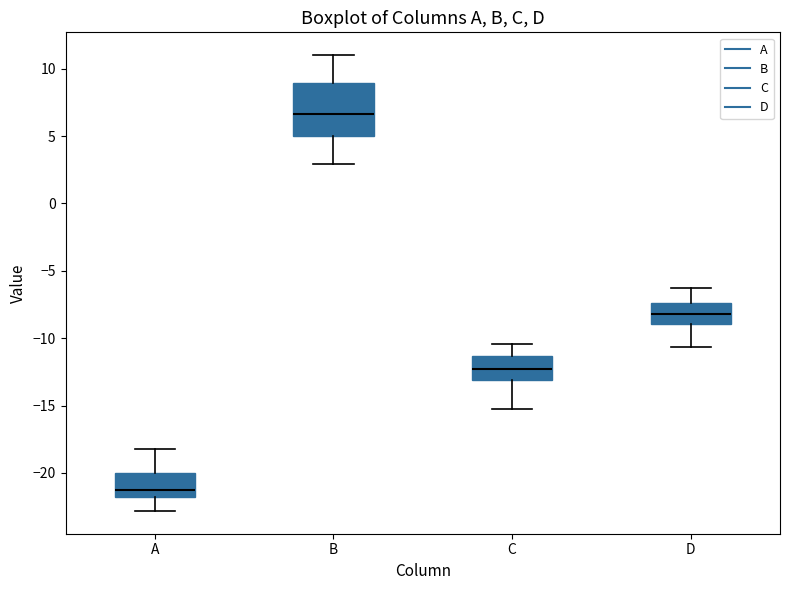

Where does the lower whisker of the box for D end on the y-axis? The values are not printed on the chart, so give them approximately, as read against the axis.

-10.5